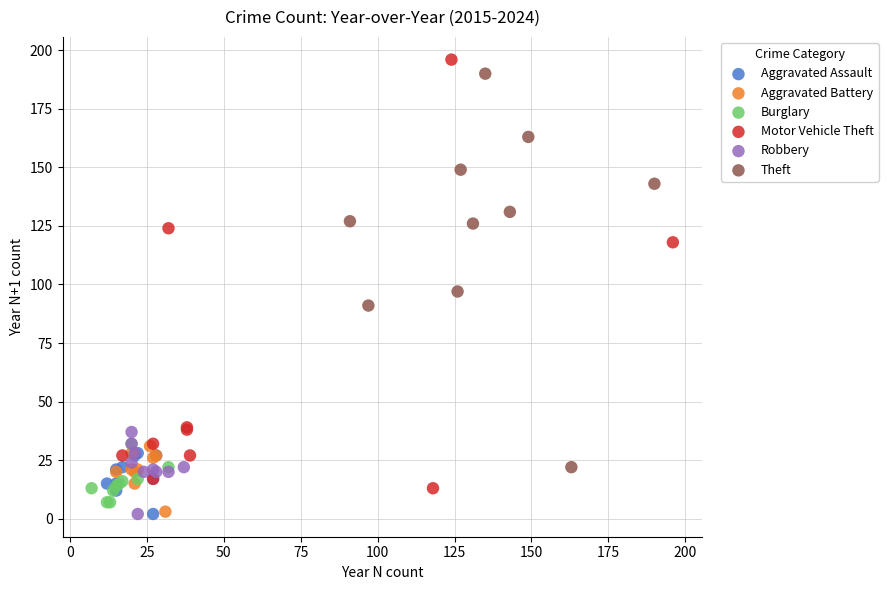

Which series has the widest spread of Y values?

Motor Vehicle Theft